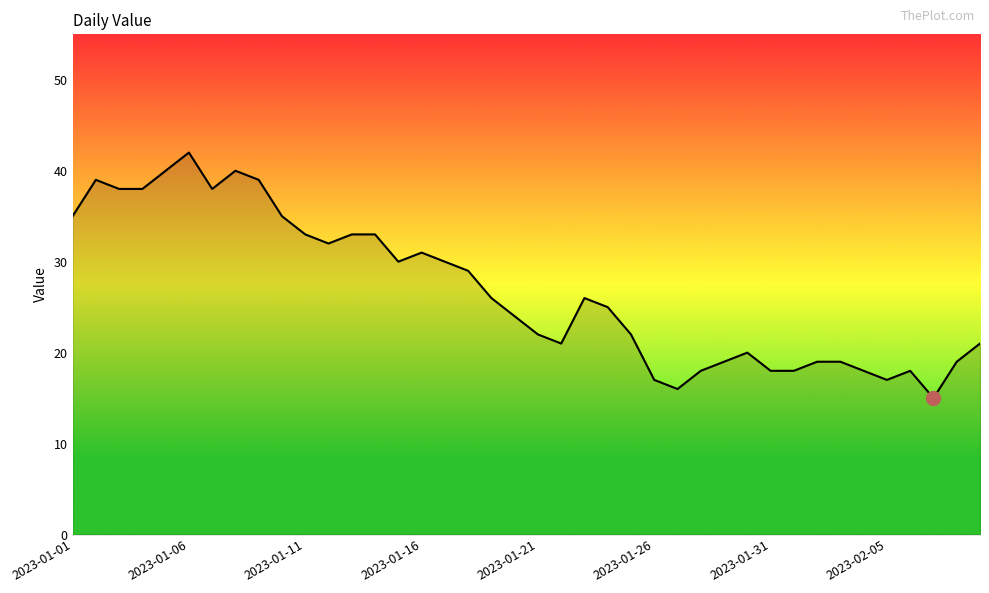

What is the difference between the maximum and minimum values?

27